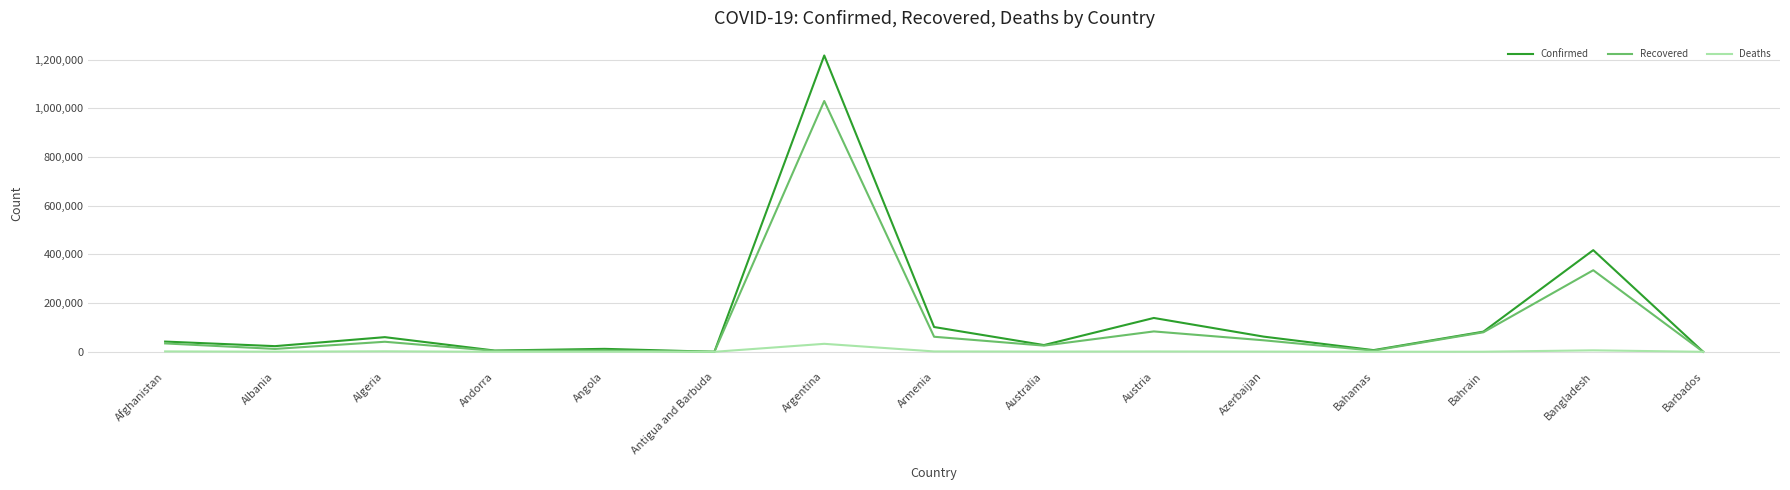

At which label does Confirmed reach its peak?

Argentina